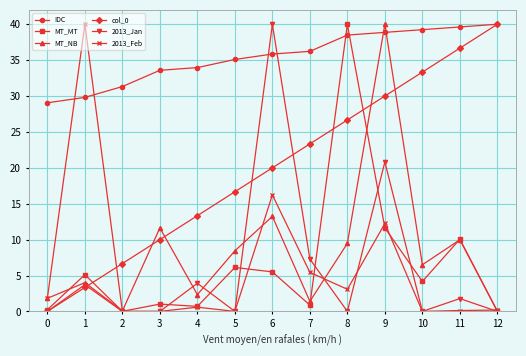

Where is the first local maximum for MT_MT?

1